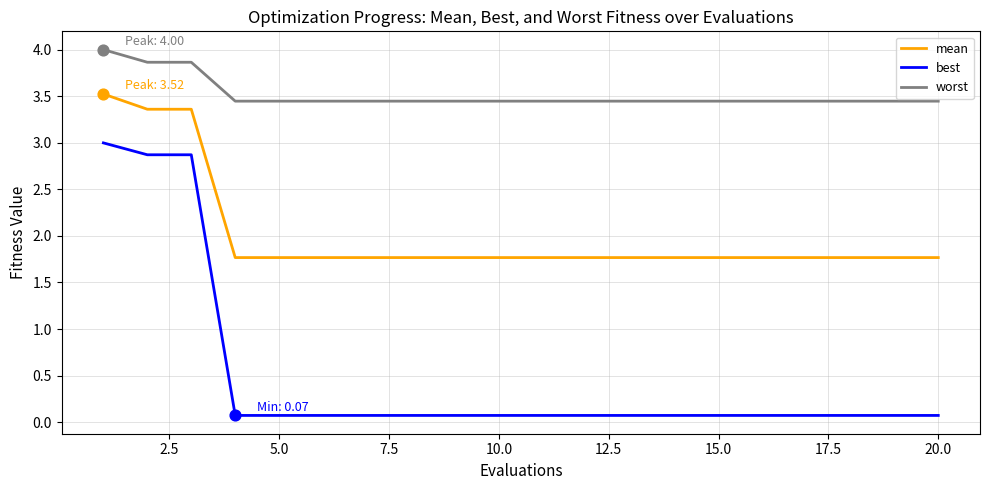

Which series has the largest range (max minus min)?

best